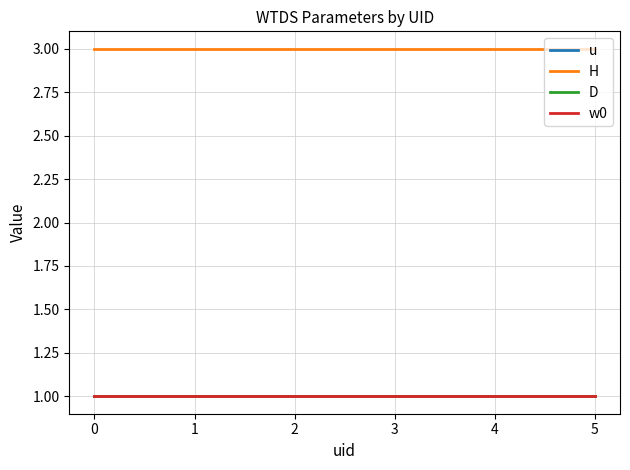

What is the lowest value of the D series?

1